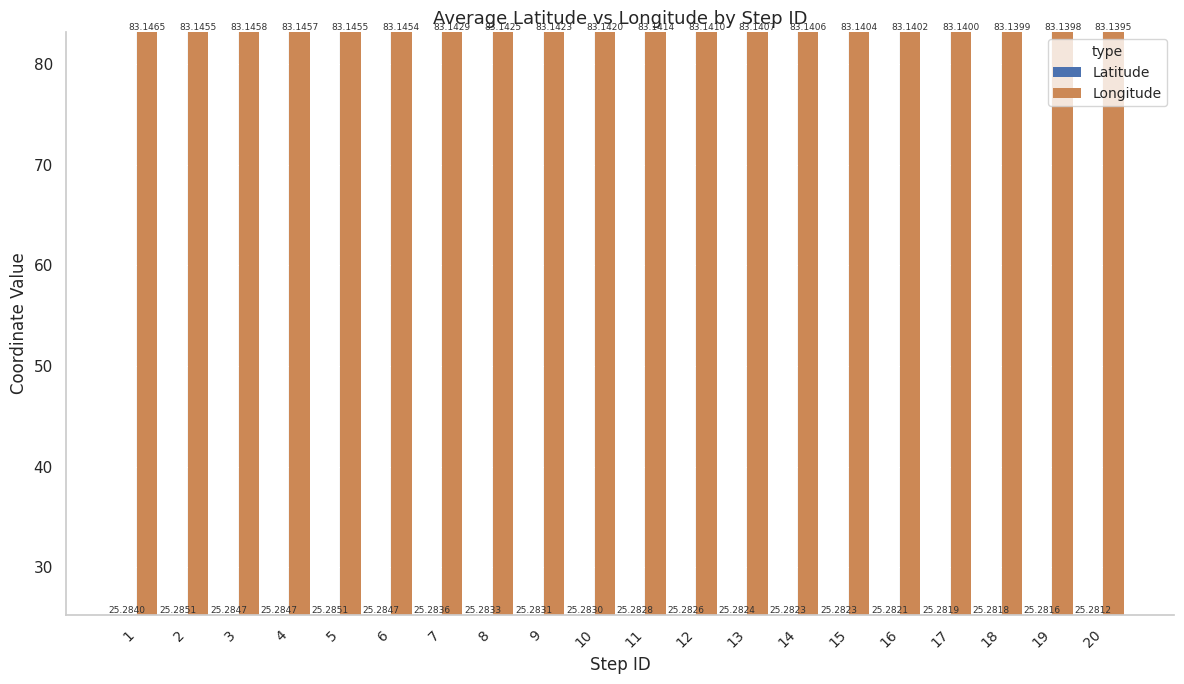

Is it true that Longitude equals 29.0 at 19?

False